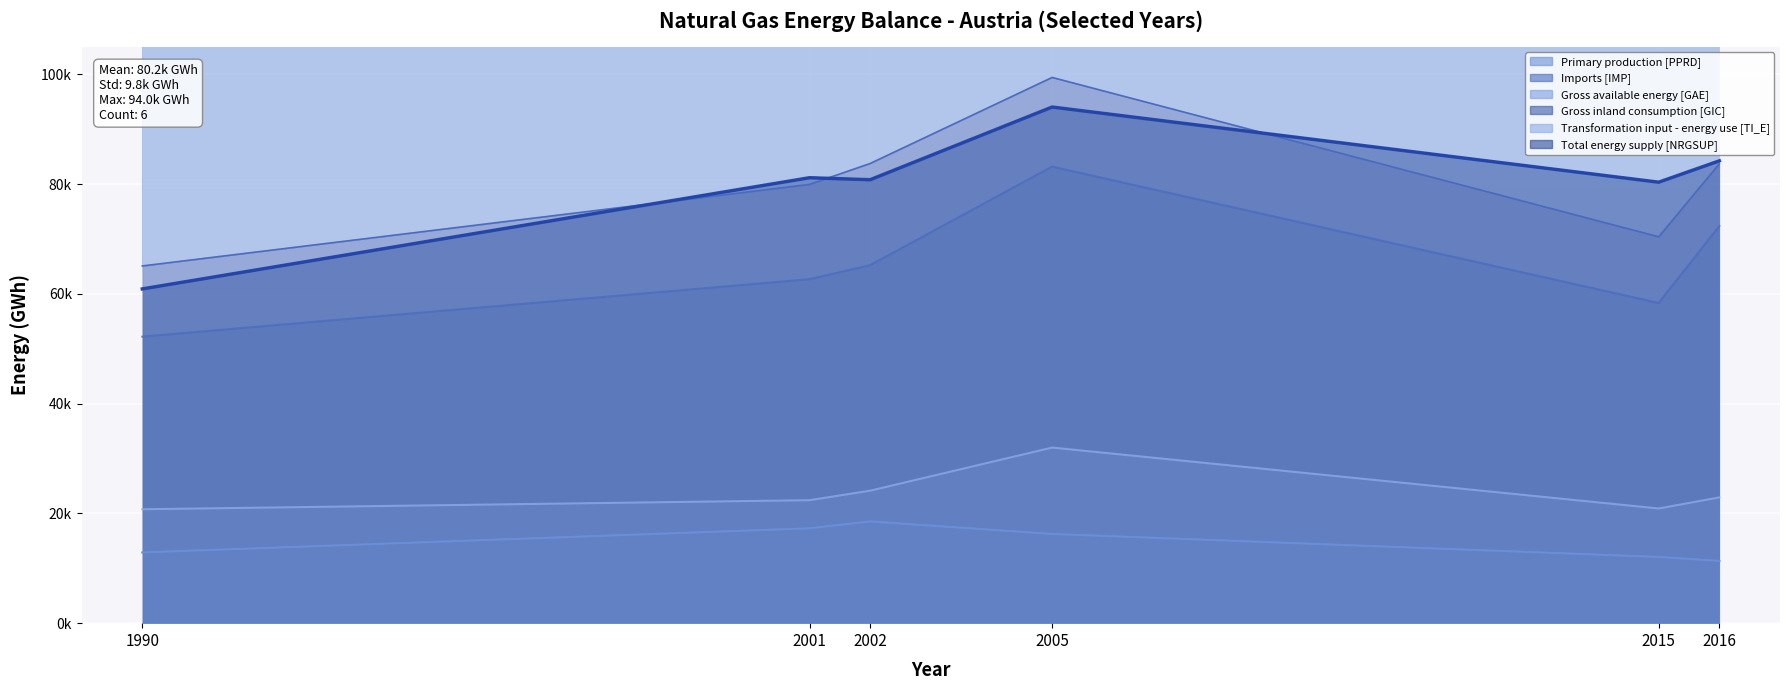

What is the average value?

80244.5